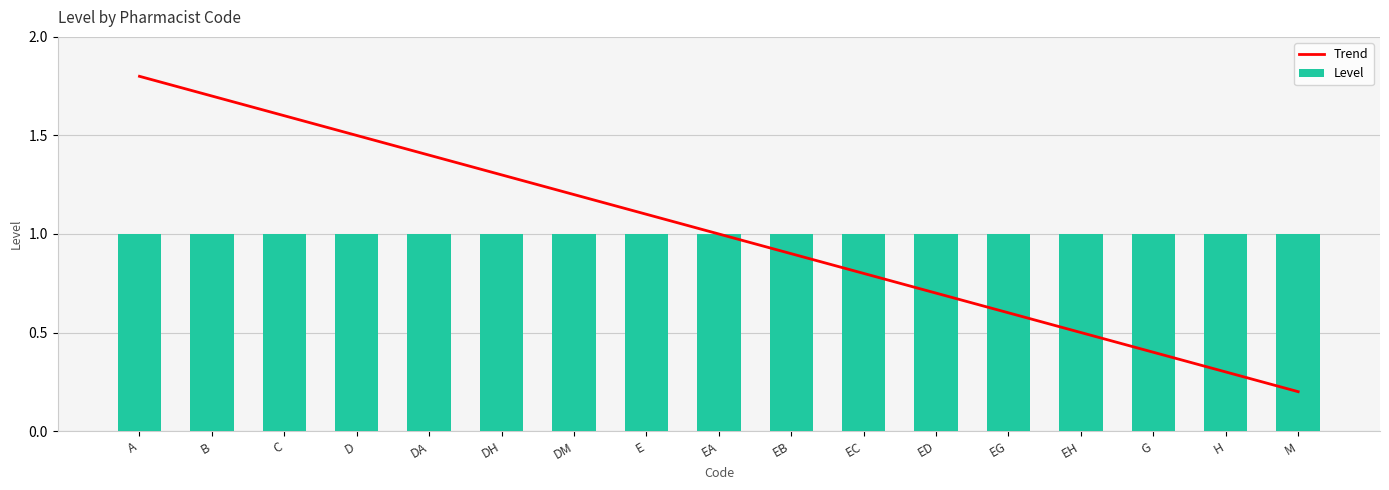

What is the sum of the Level values at H and B?

2.0